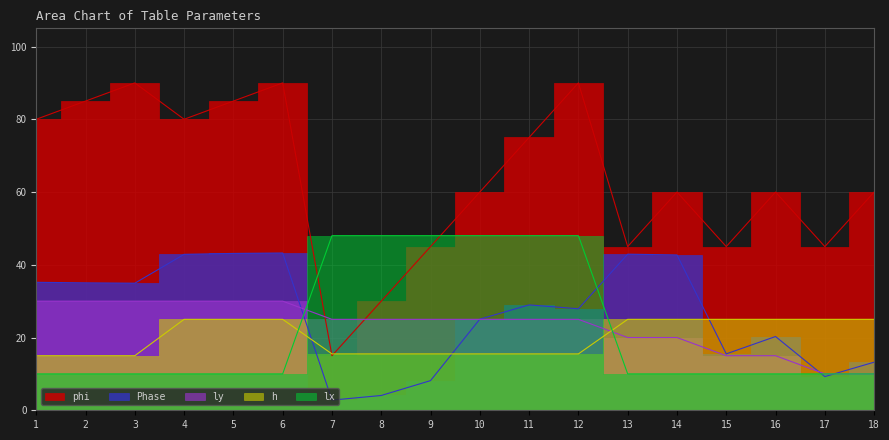

Between 3 and 10, which is larger?

3